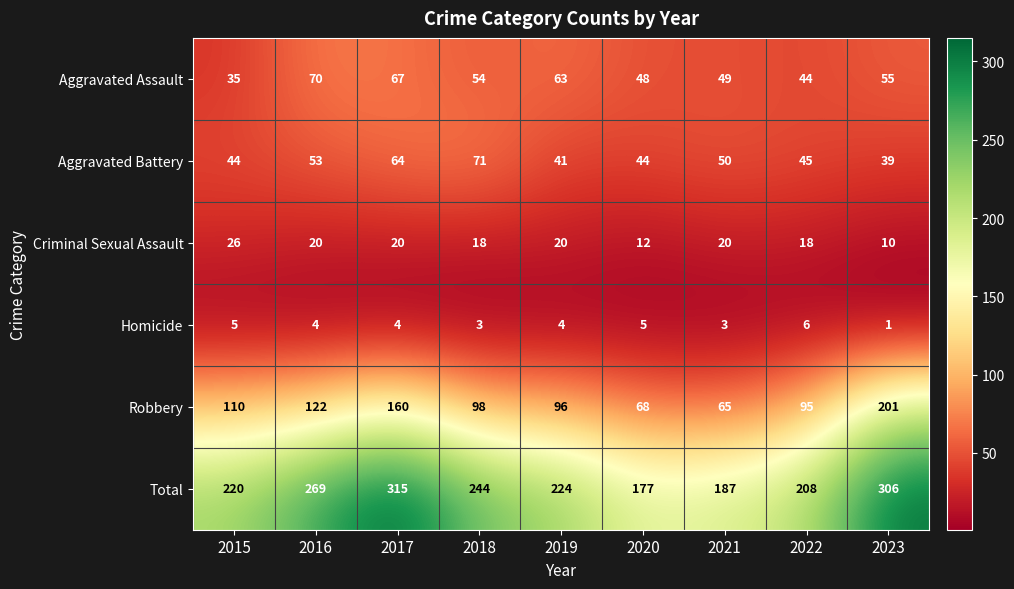

What is the spread (max minus min) of values at 2023?

305